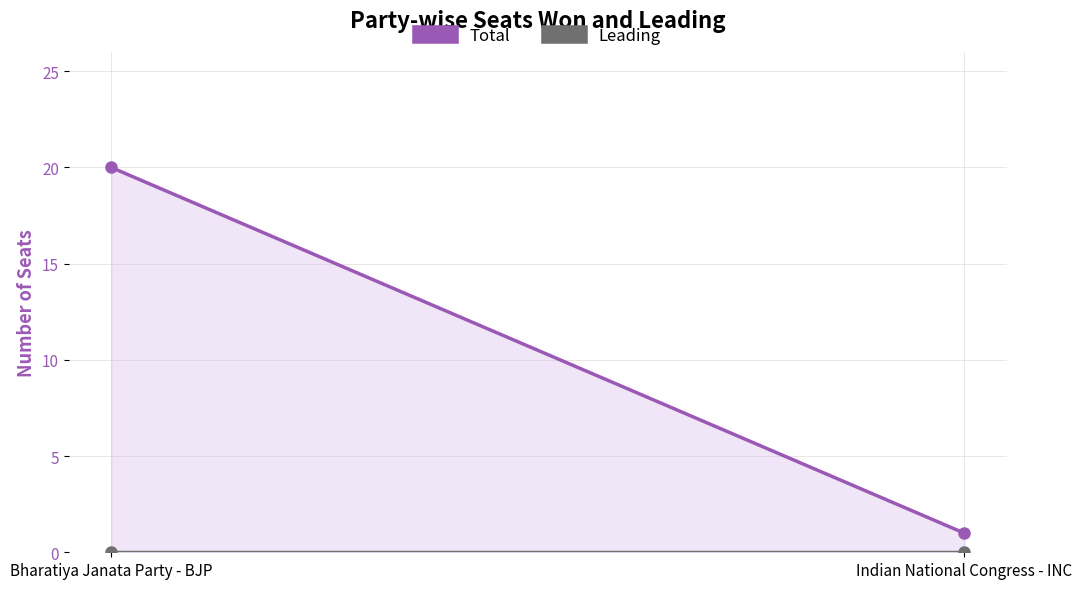

Between Indian National Congress - INC and Bharatiya Janata Party - BJP, which is larger?

Bharatiya Janata Party - BJP